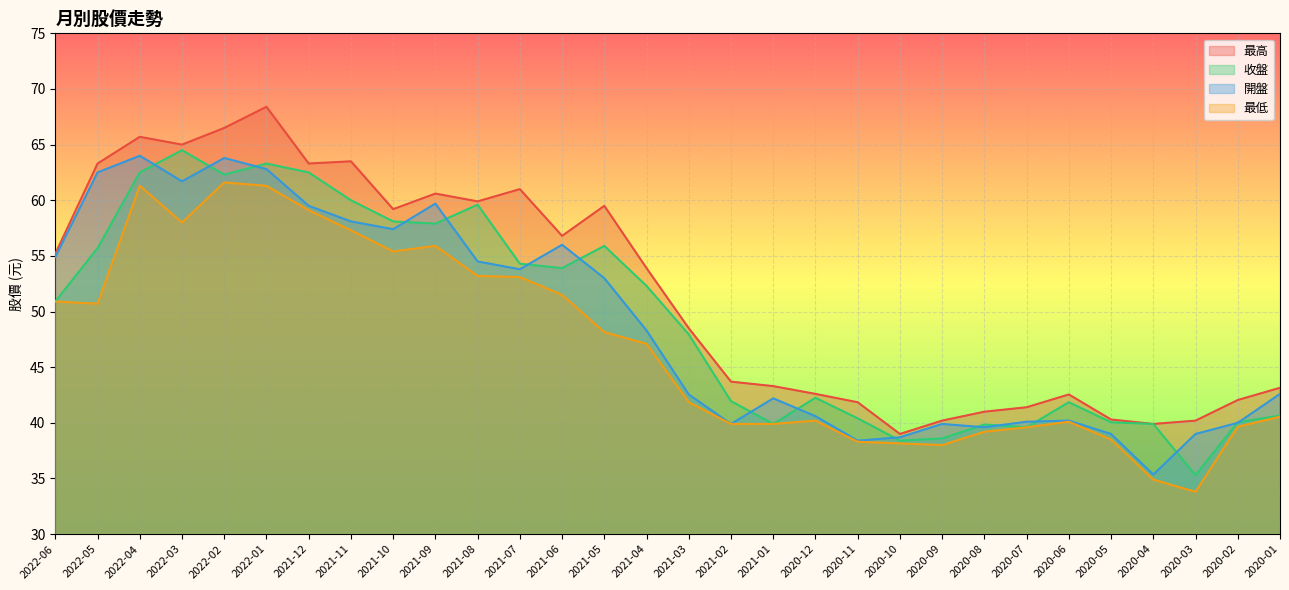

Which series has the largest total across all categories?

最高